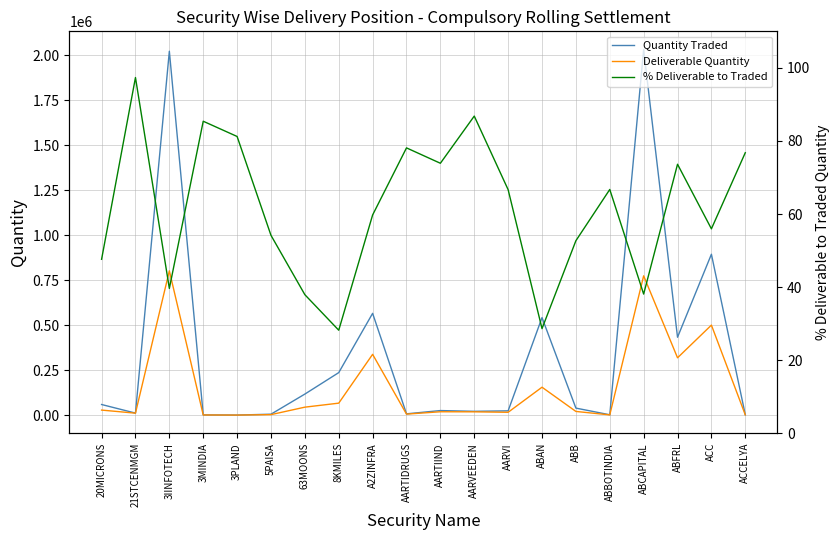

The Quantity Traded series shows 841.3 at ABBOTINDIA. True or false?

False